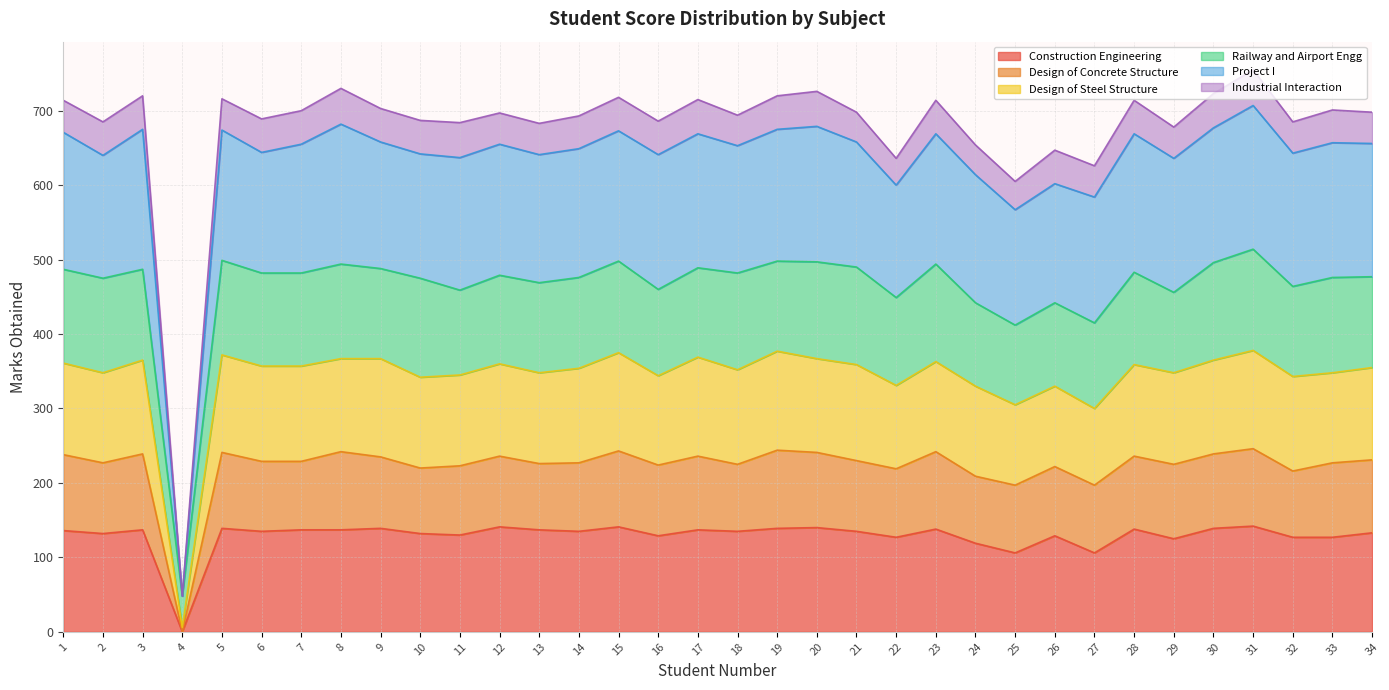

How many data points does each series have?

34